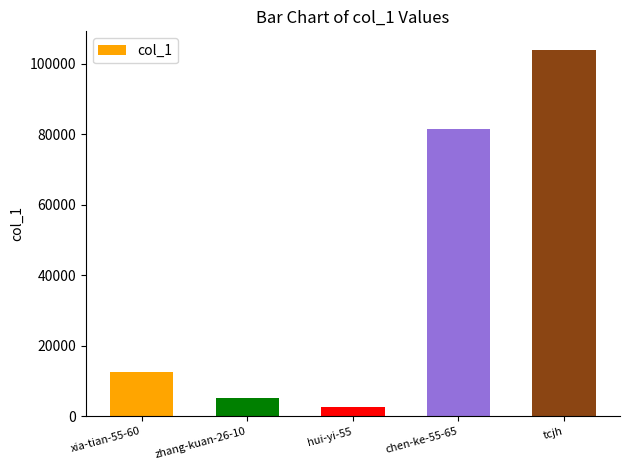

What is the approximate value at chen-ke-55-65?

81472